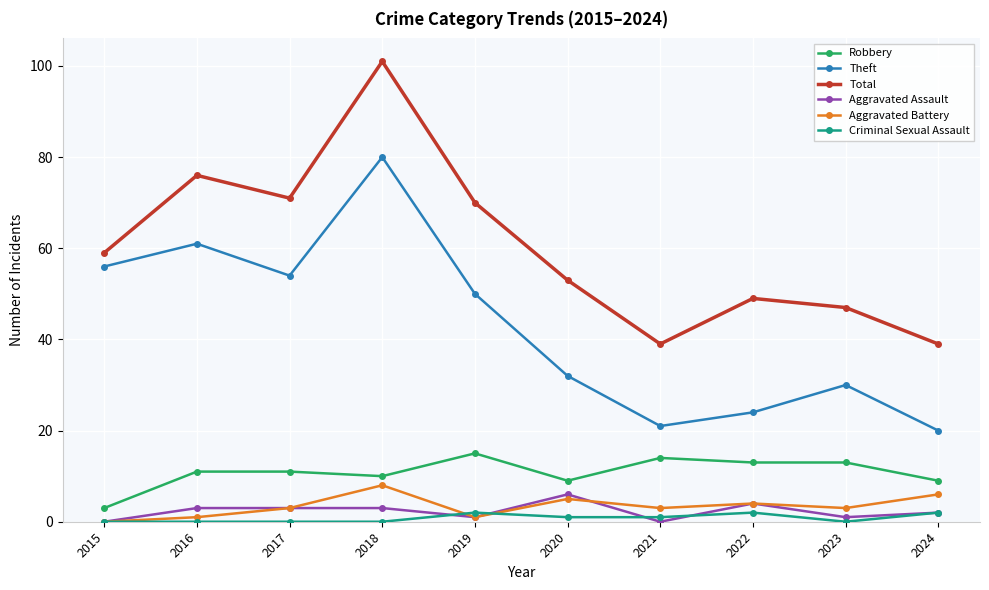

At which category does Total reach its first local peak?

2016